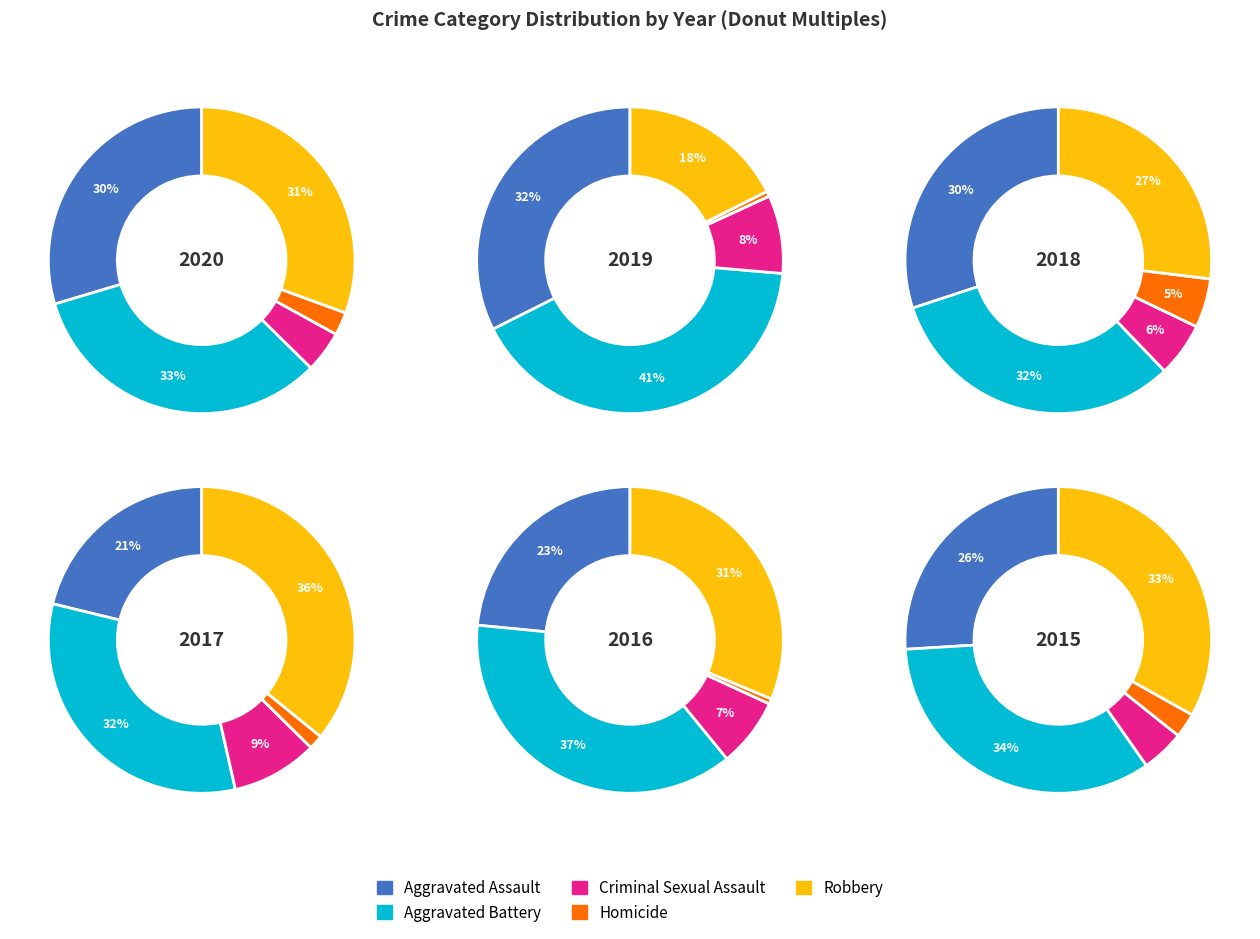

The 2 slice represents 1% of the pie. True or false?

False